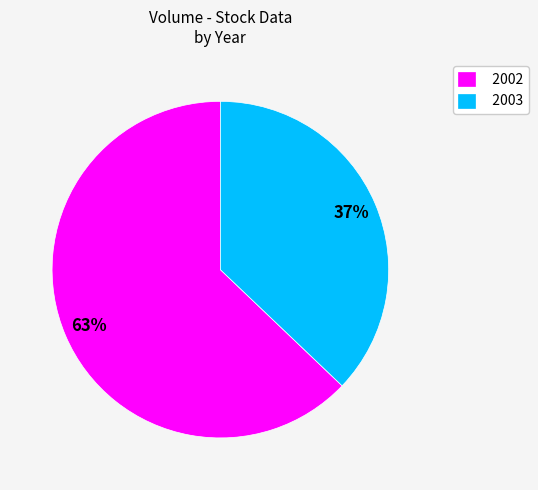

Does any single category account for the majority?

Yes